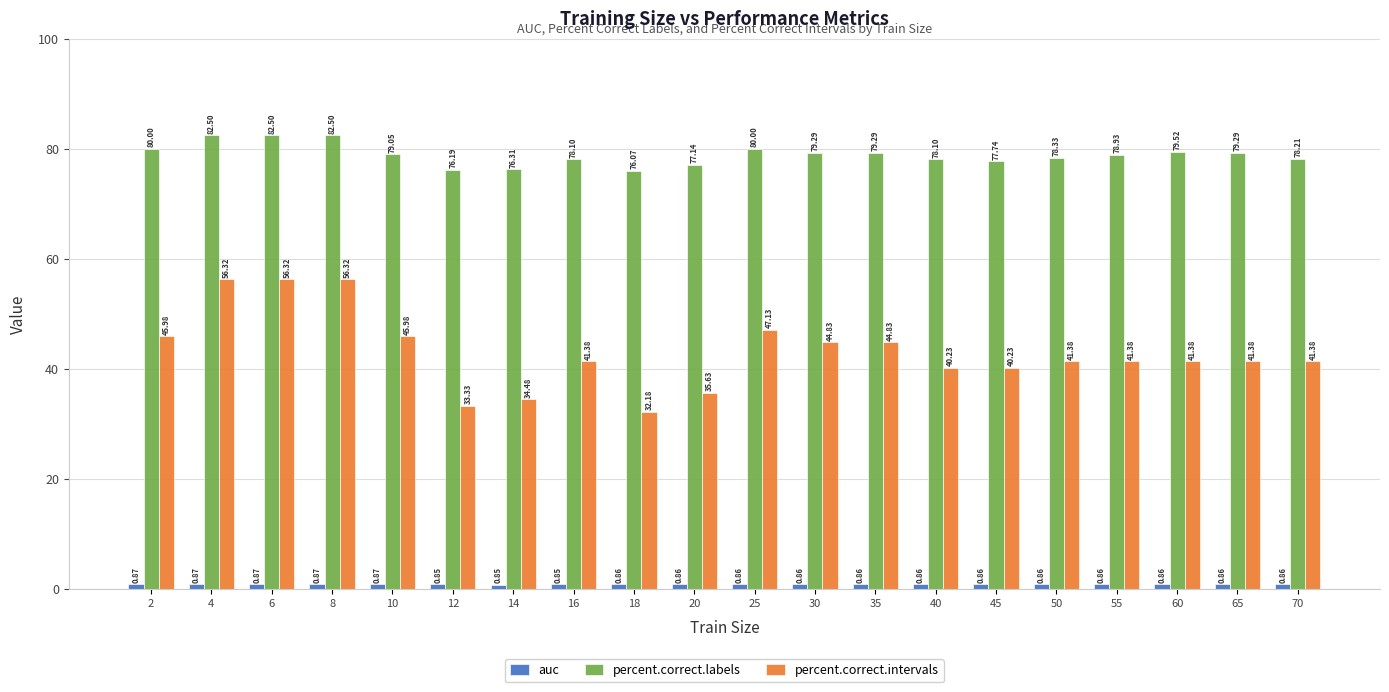

What is the difference between the maximum and minimum values in the percent.correct.intervals series?

24.1